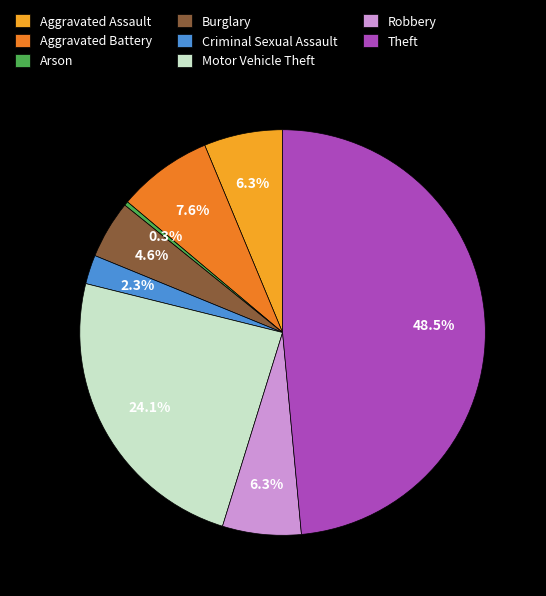

Between Aggravated Assault and Theft, which is larger?

Theft